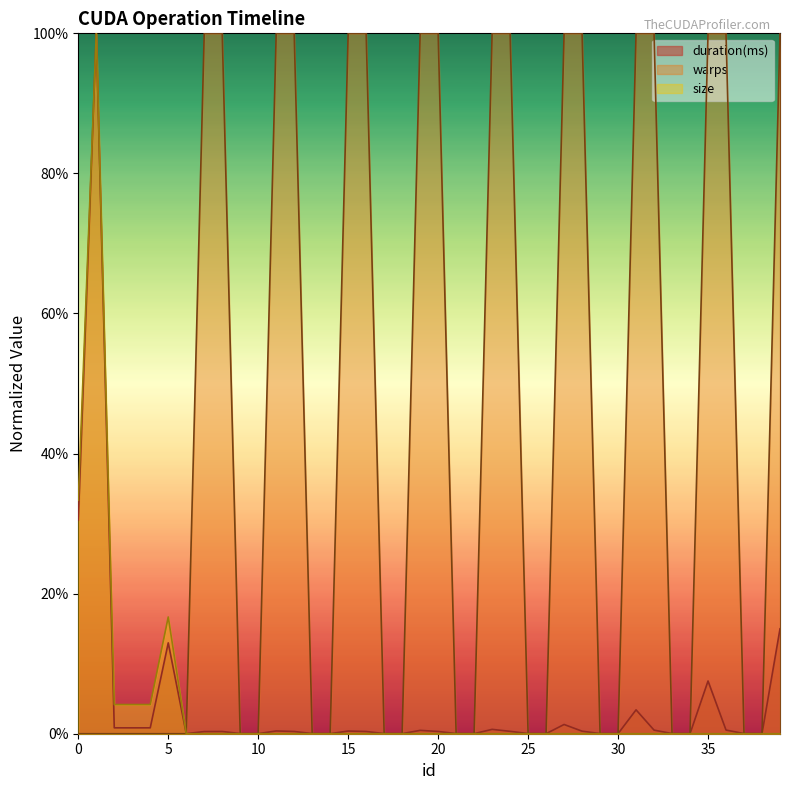

What is the difference between the second highest and second lowest values in the duration(ms) series?

0.3